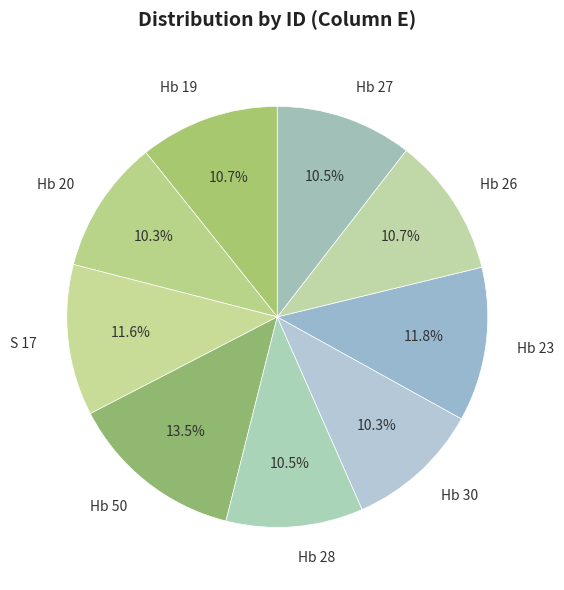

What is the largest slice in the pie chart?

Hb 50